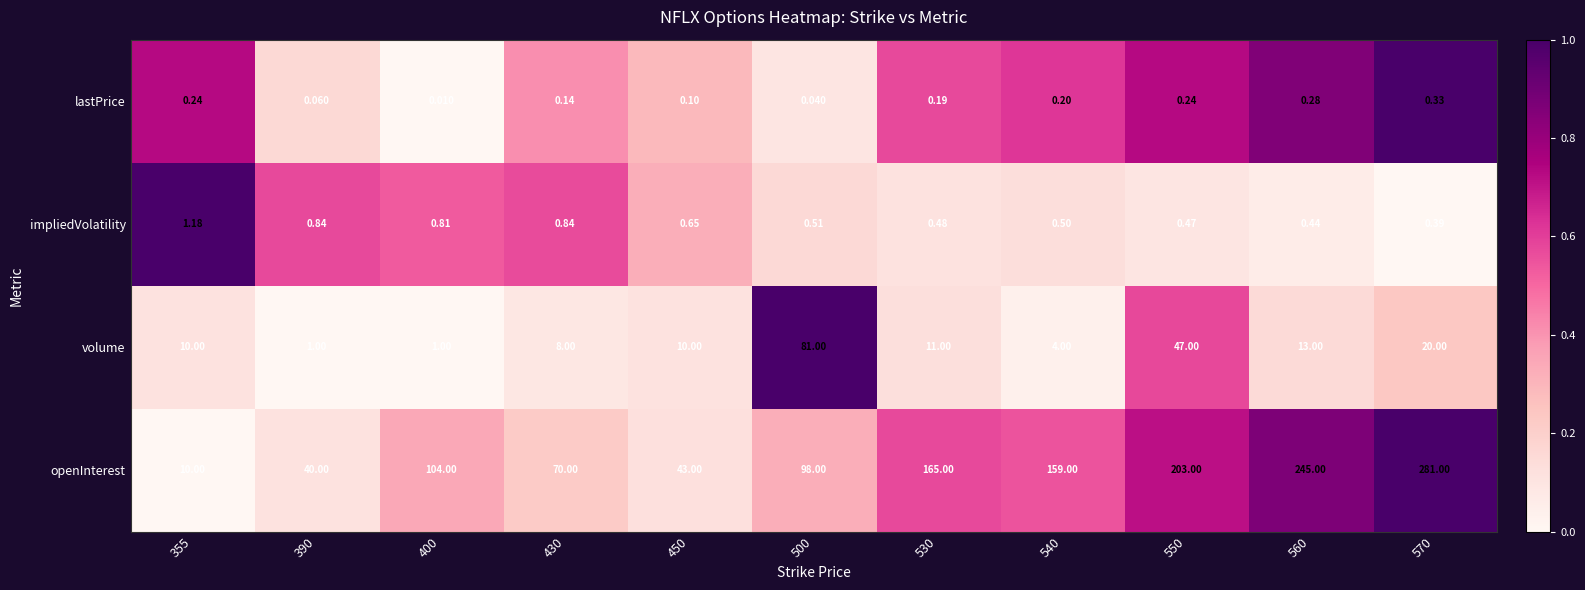

Which series has the largest range (max minus min)?

openInterest